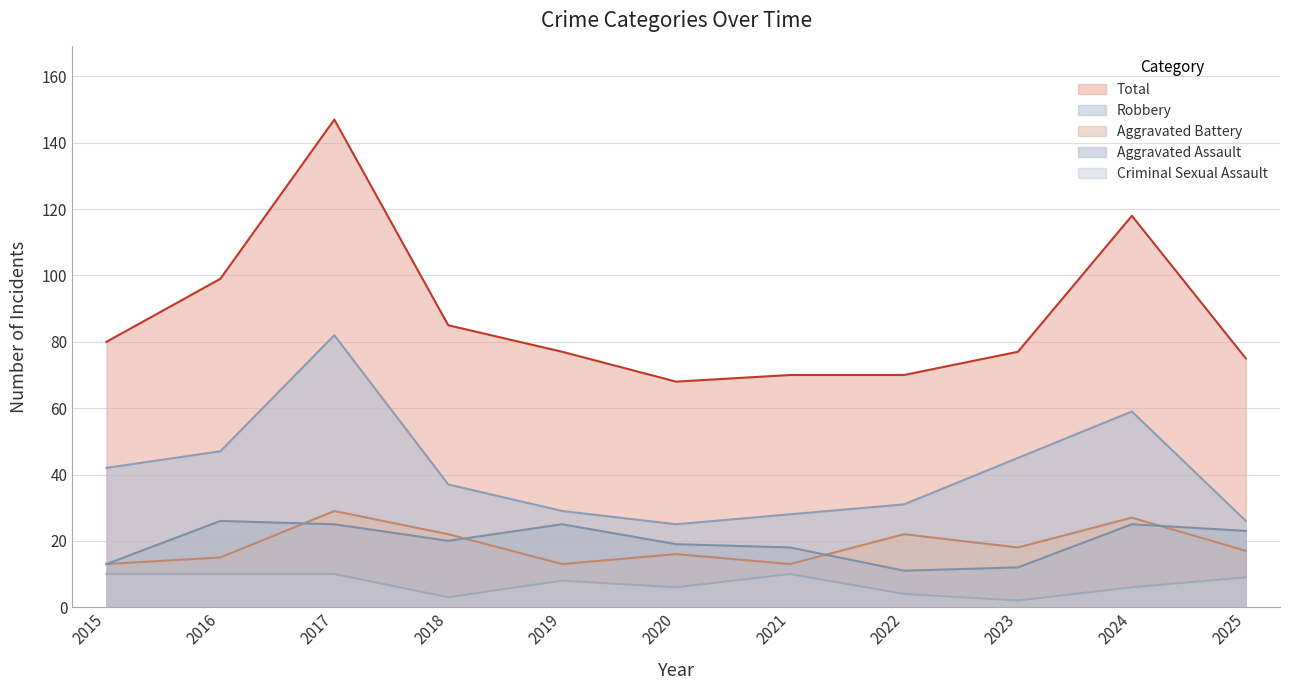

How many distinct data groups are displayed?

5